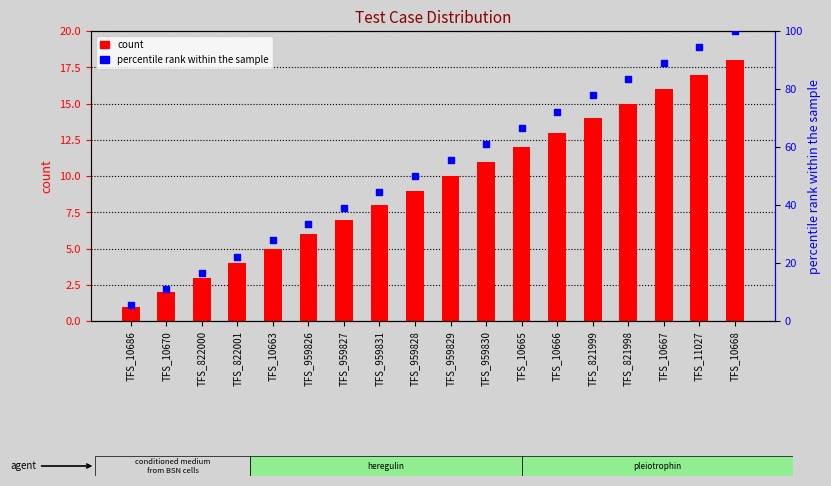

Which series has the largest total across all categories?

percentile rank within the sample